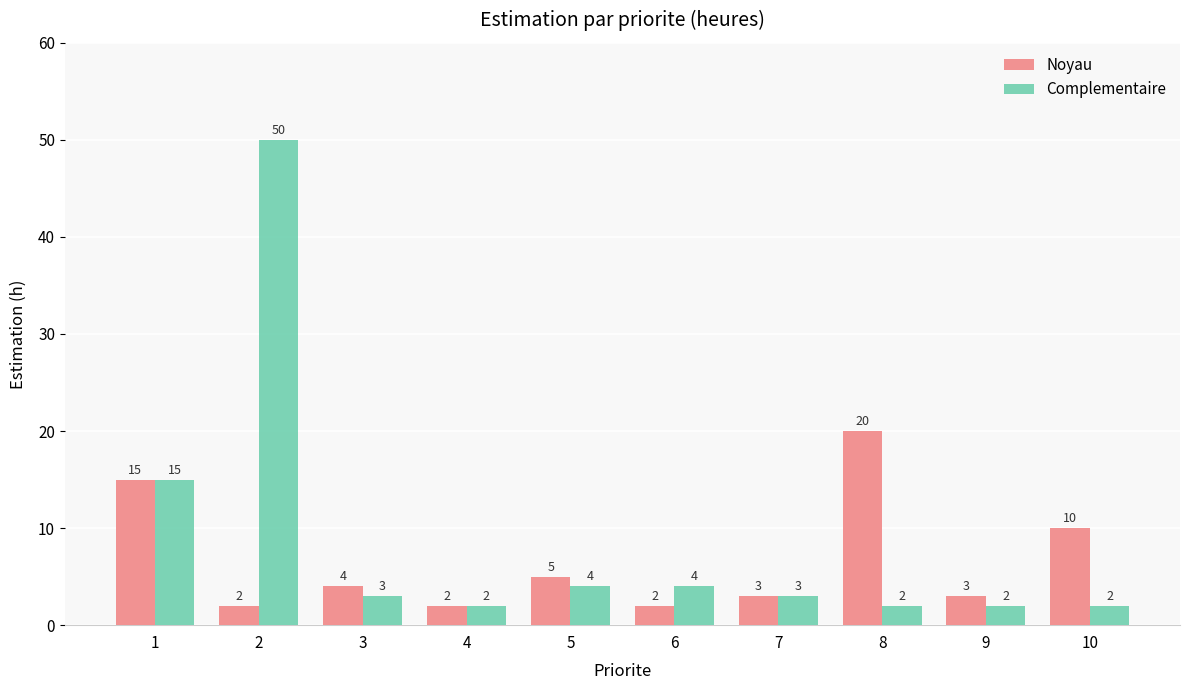

Reading left to right, list all the values displayed in this chart.

Noyau: 15	2	4	2	5	2	3	20	3	10
Complementaire: 15	50	3	2	4	4	3	2	2	2